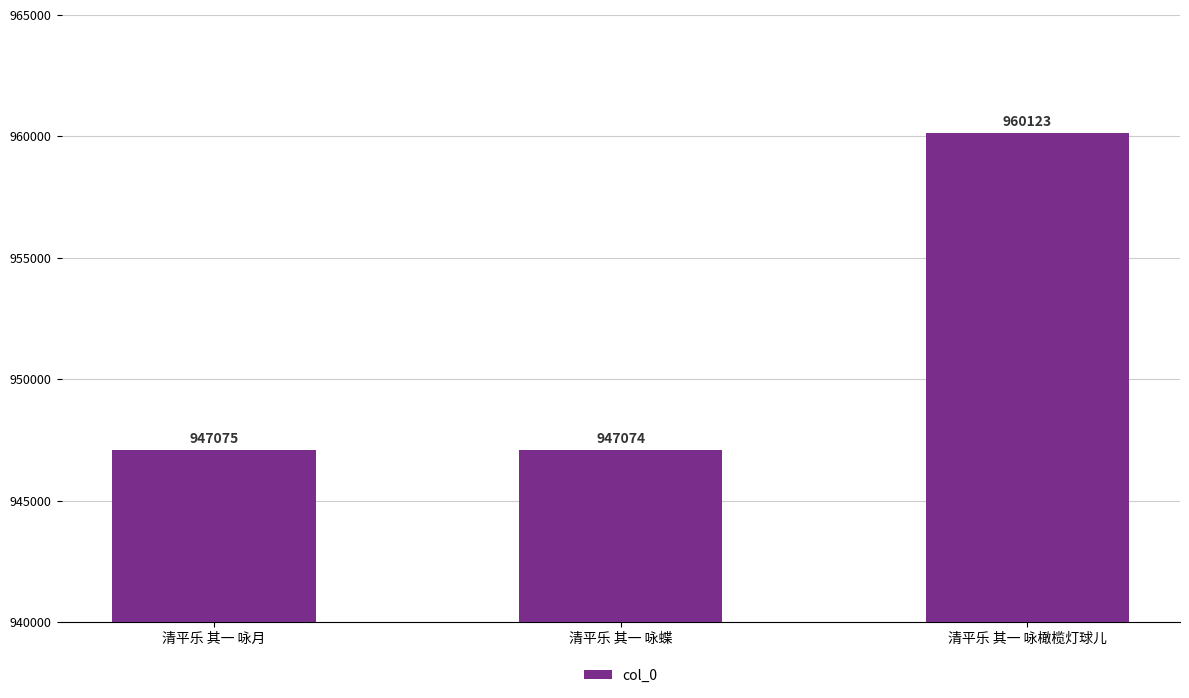

The chart shows a value of 420680 at 清平乐 其一 咏蝶. True or false?

False